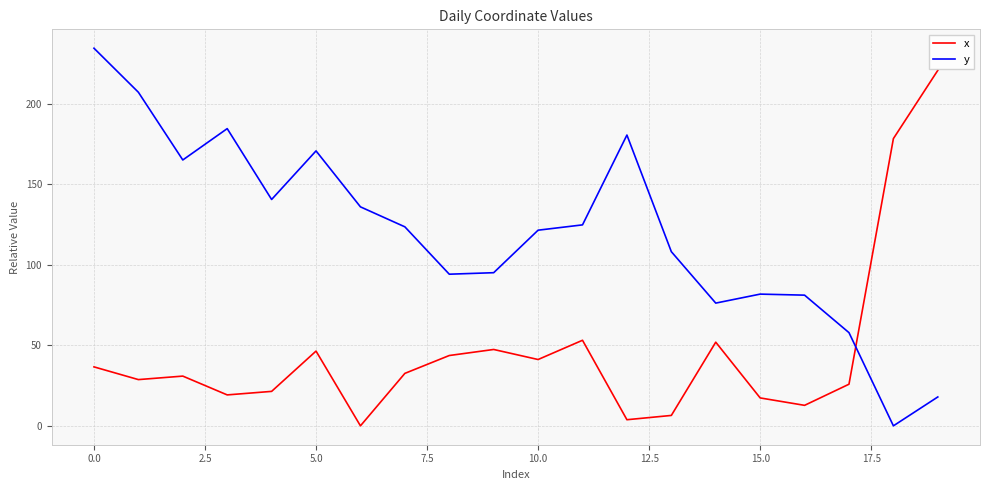

What is the maximum value shown in the chart?

234.6